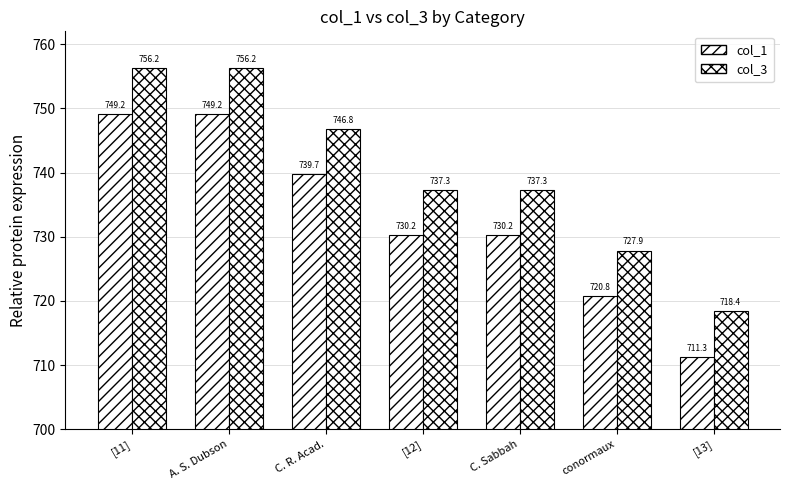

What is the average value of the col_3 series?

740.0